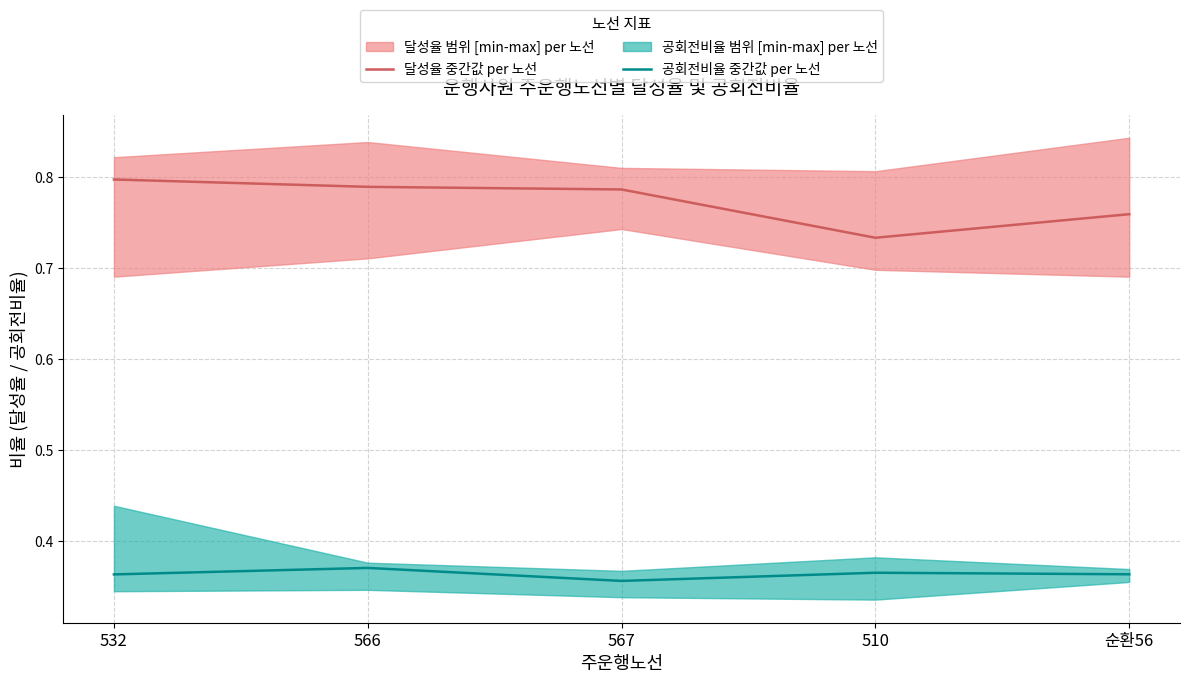

List the series in order of their peak value, lowest first.

공회전비율 중간값 per 노선, 달성율 중간값 per 노선